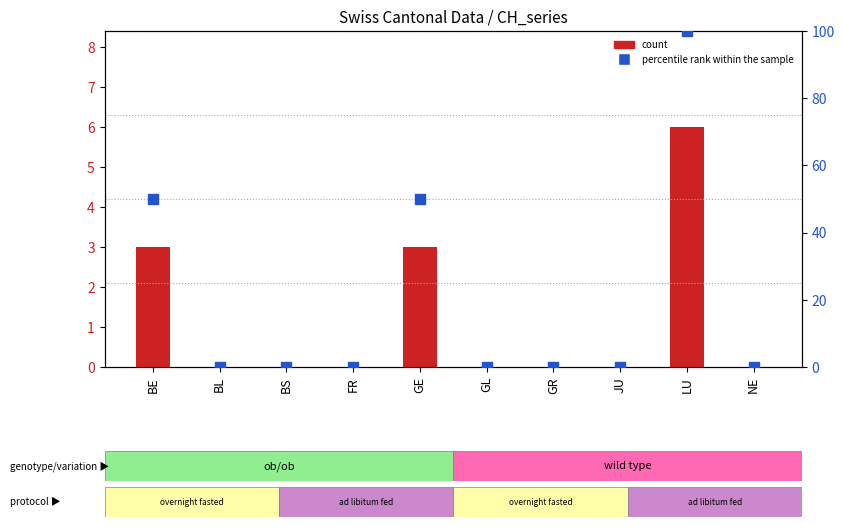

Which series contains the highest Y value?

percentile rank within the sample